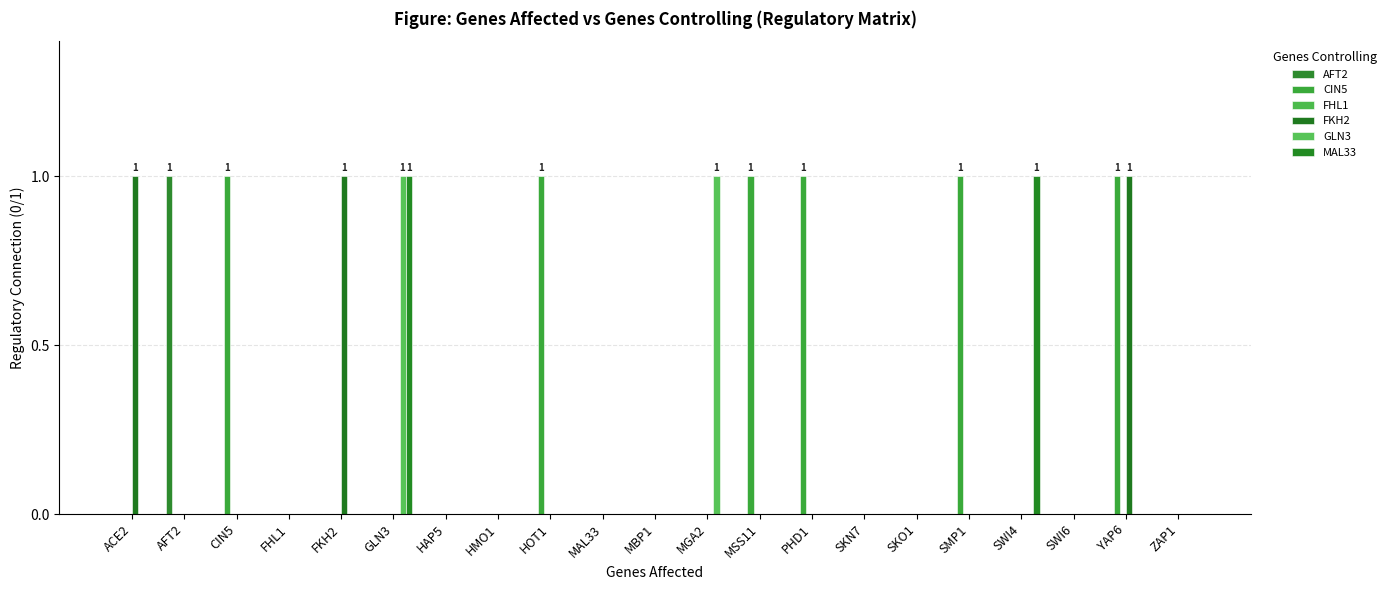

Which series changed the most between HAP5 and MGA2?

GLN3